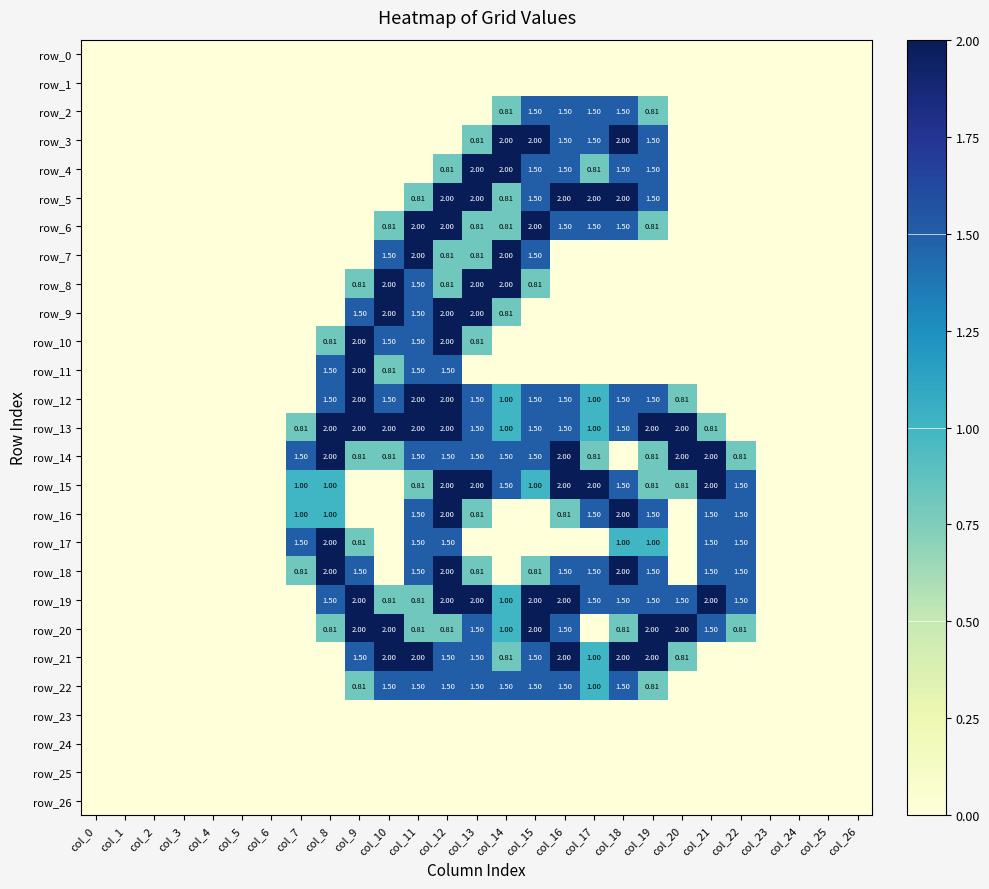

At which label does row_13 reach its minimum?

col_0